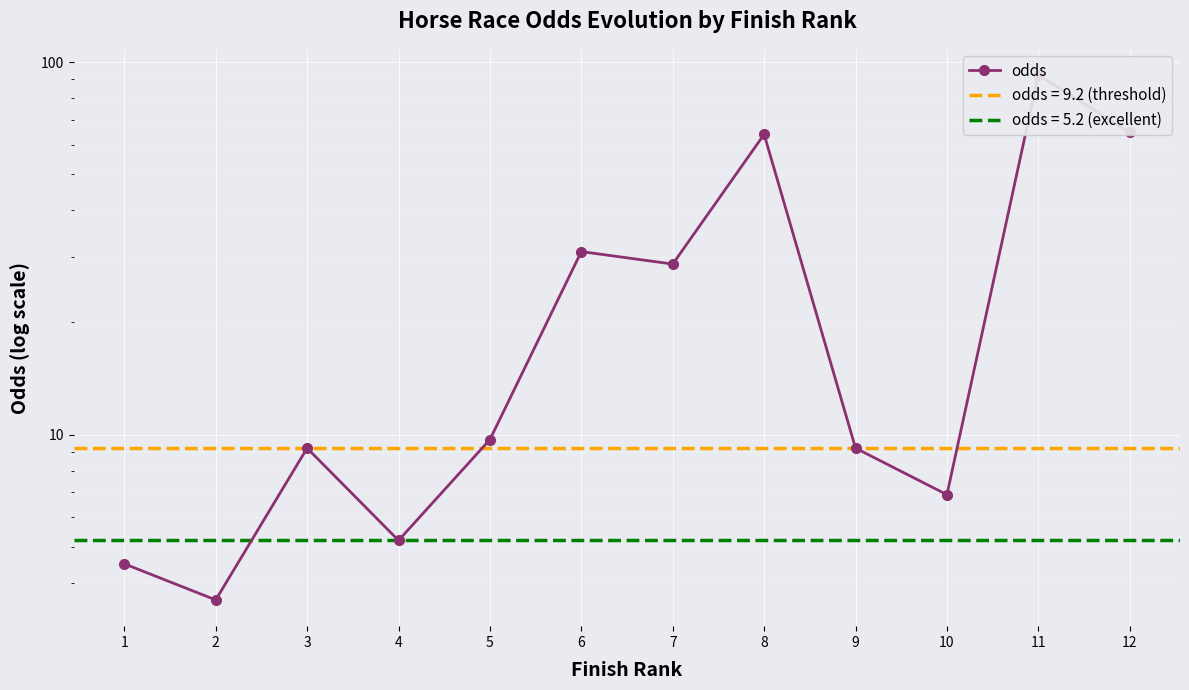

Is it true that the value at 8 is 114.8?

False